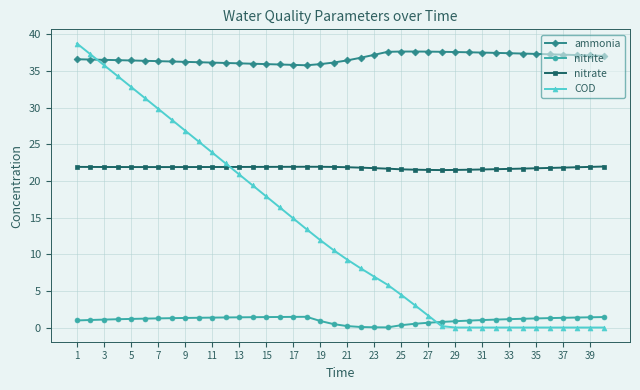

What is the maximum value for nitrite?

1.5